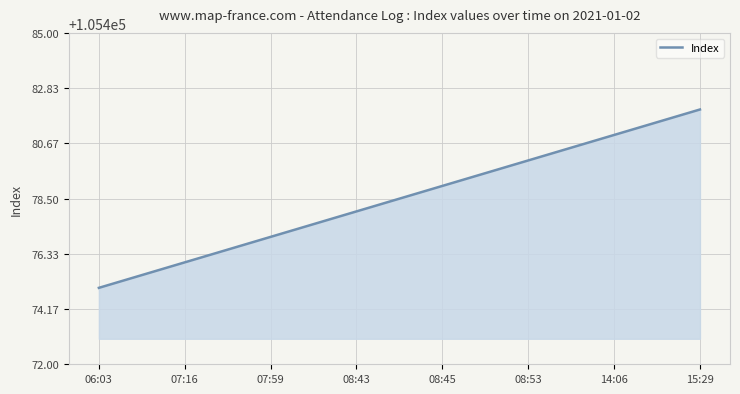

Does the chart display data point markers on the line(s)?

No